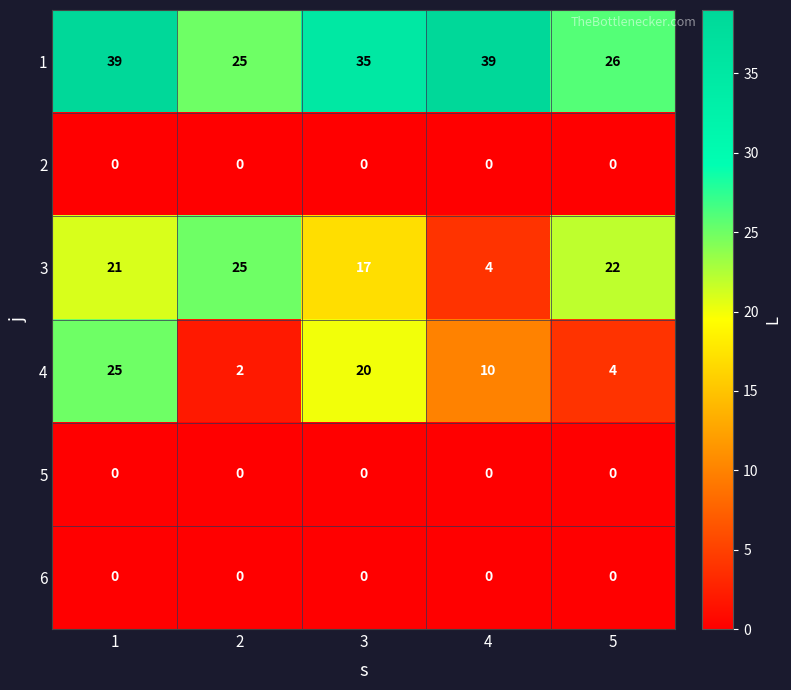

What is the maximum value shown in the chart?

39